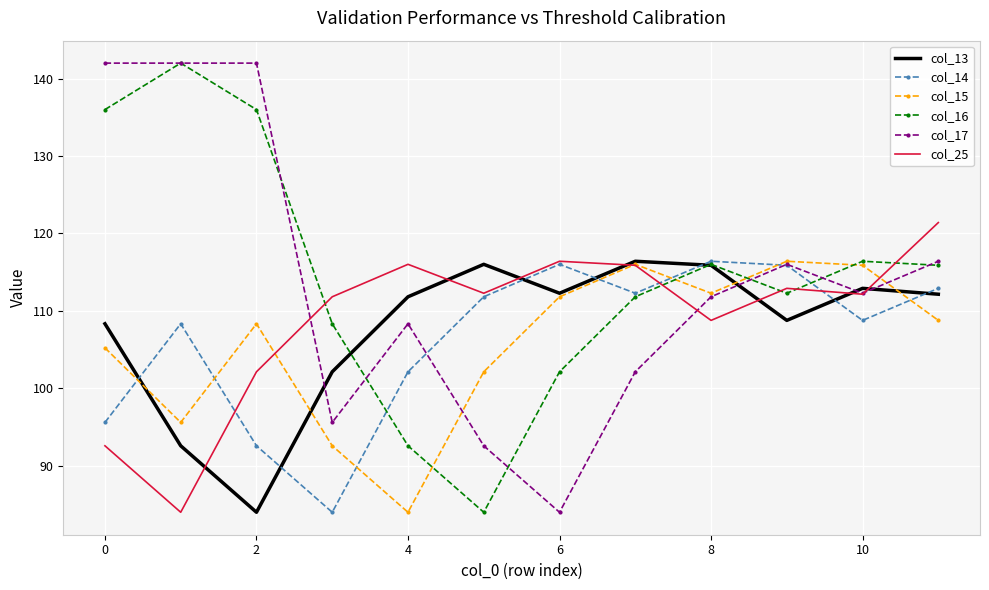

What is the maximum value shown in the chart?

142.0